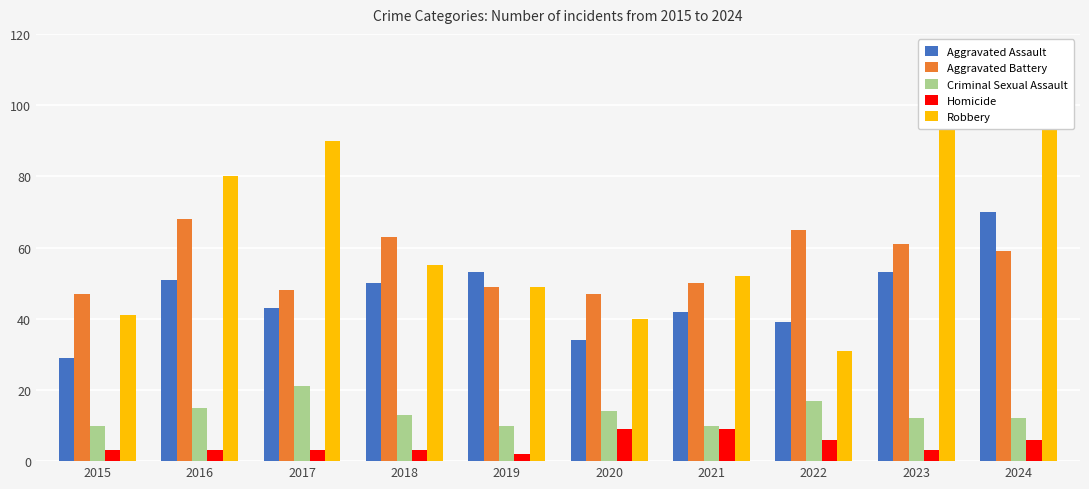

What is the difference between the second highest and second lowest values in the Aggravated Battery series?

18